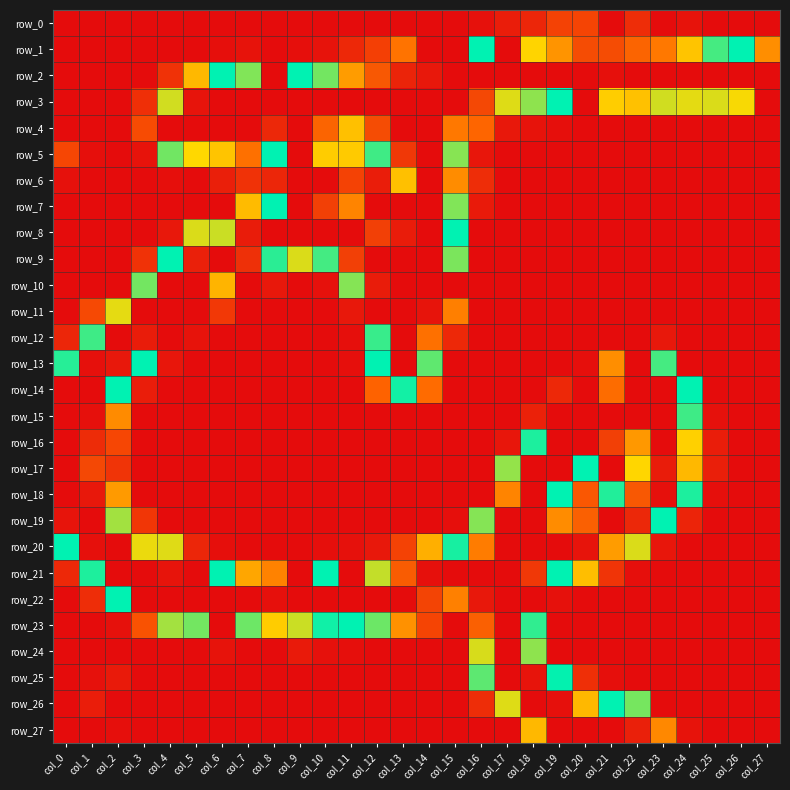

What is the difference between the maximum and minimum values in the row_18 series?

255